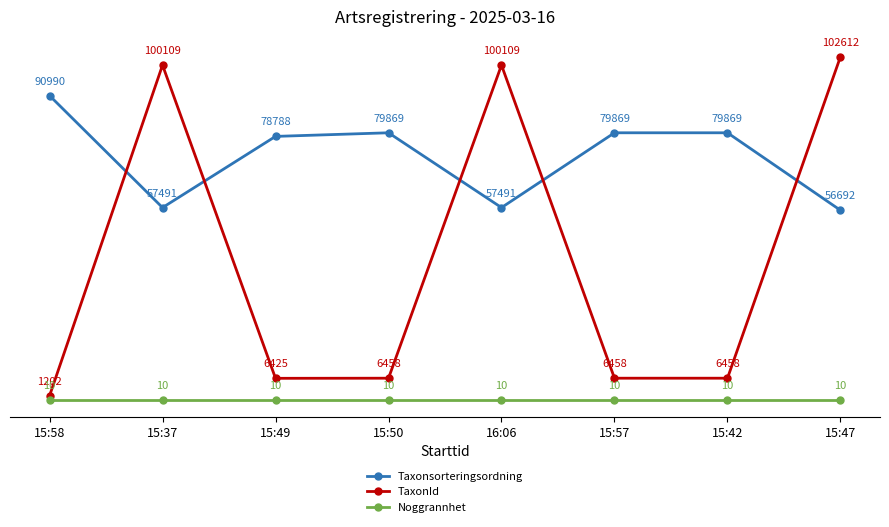

What is the value of the Taxonsorteringsordning point at the 2nd from the left?

57491